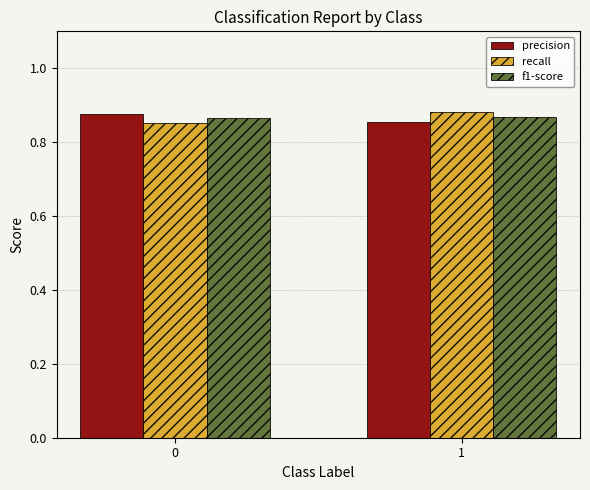

What is the sum of all f1-score values?

1.7